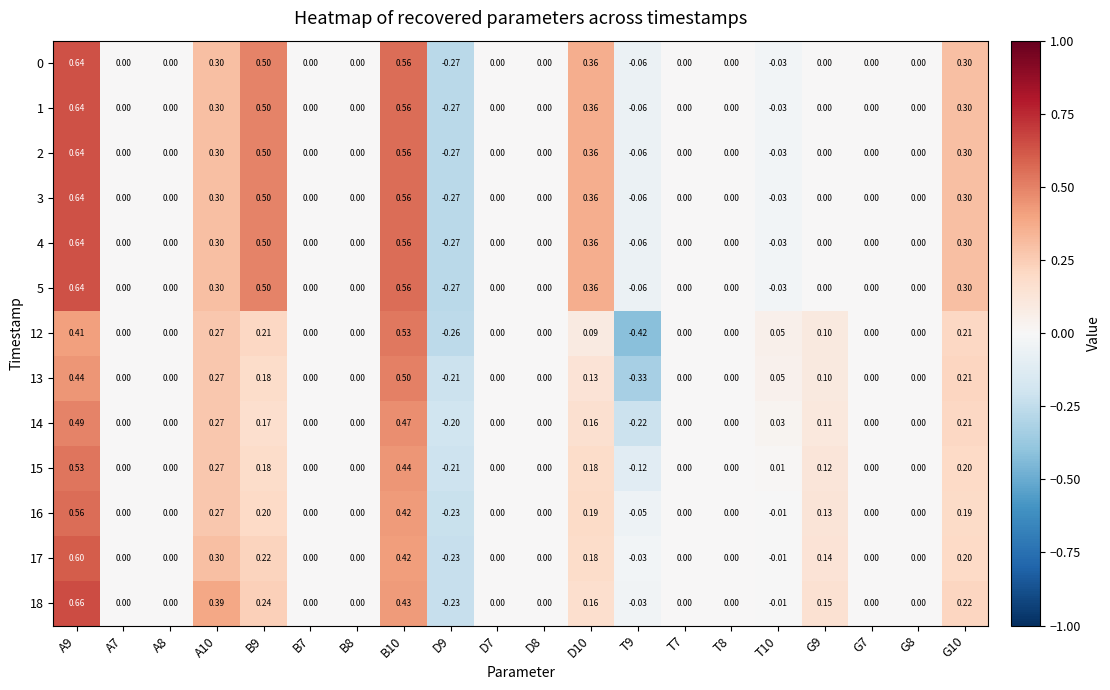

How many categories are shown in the chart?

20